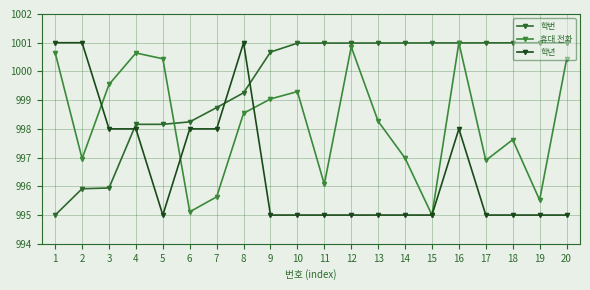

In 학년, how many points are higher than both neighbors (excluding endpoints)?

2